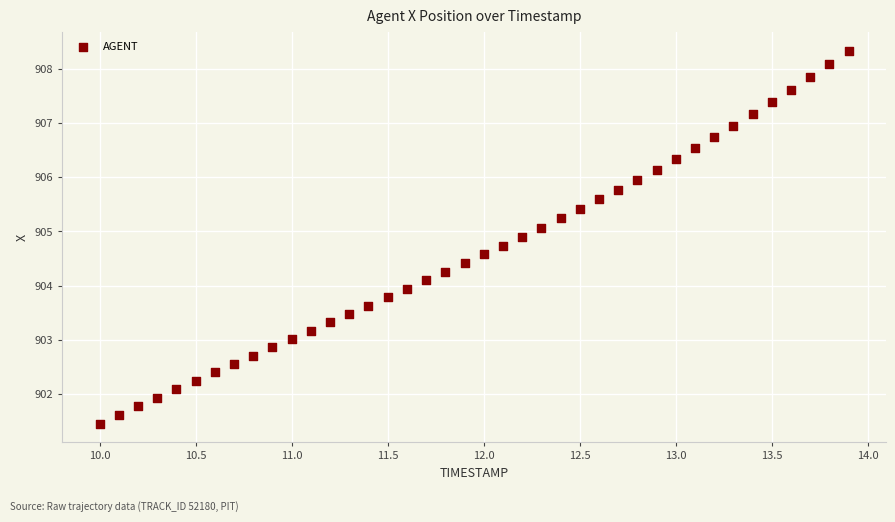

What is the range of Y values (max minus min)?

6.9